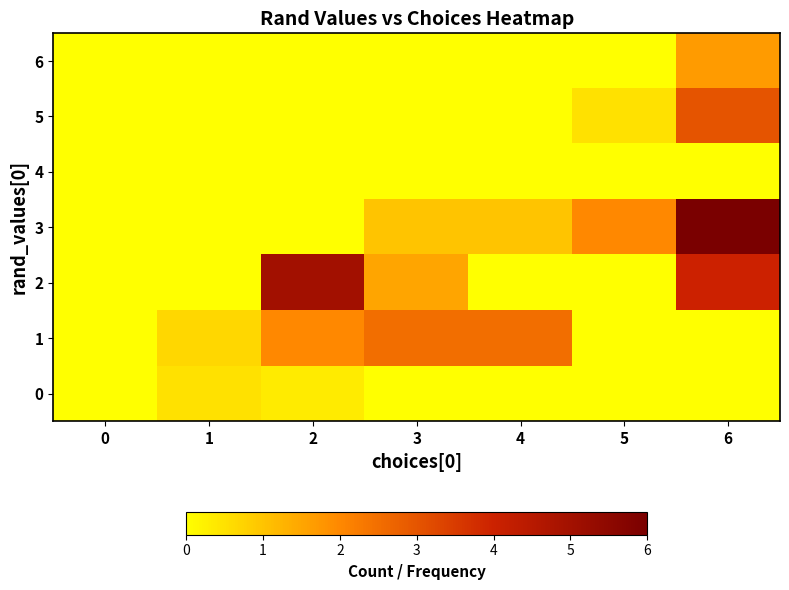

Count the number of data series in this chart.

7